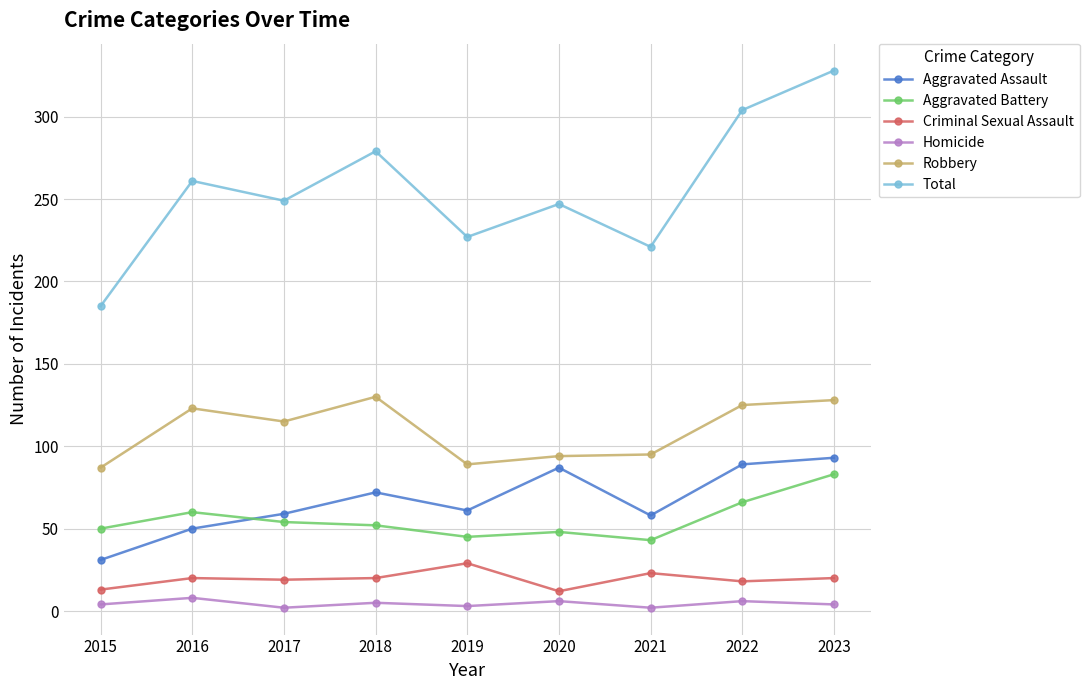

At which category does the chart reach its peak across all series?

2023